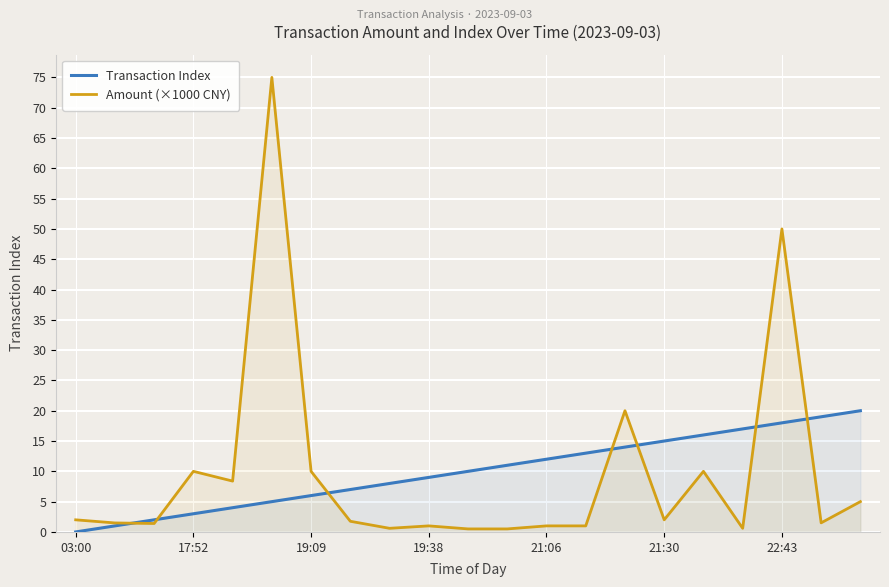

The Amount (×1000 CNY) series shows 1.0 at 21:06. True or false?

True